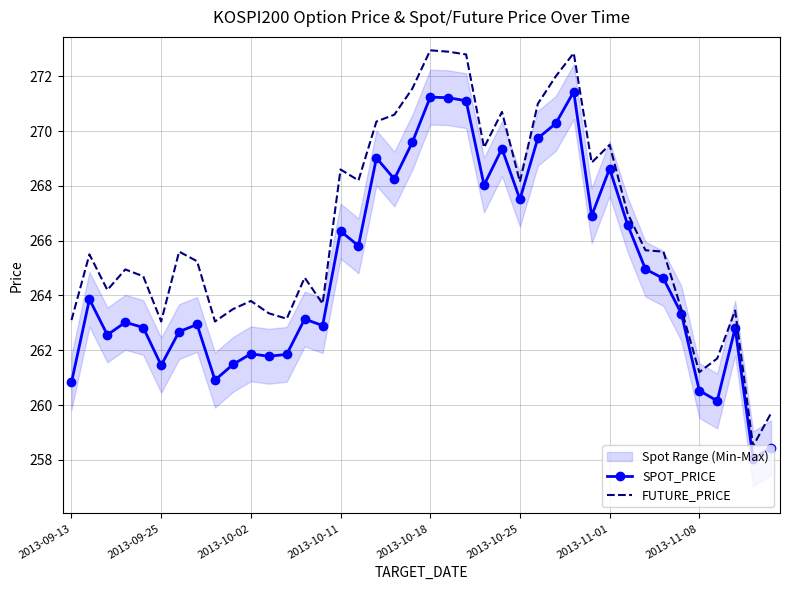

Reading right to left, list all the values displayed in this chart.

SPOT_PRICE: 258.4	258.0	262.8	260.1	260.5	263.3	264.6	265.0	266.6	268.6	266.9	271.4	270.3	269.7	267.5	269.4	268.0	271.1	271.2	271.2	269.6	268.2	269.0	265.8	266.4	262.9	263.1	261.9	261.8	261.9	261.5	260.9	262.9	262.7	261.4	262.8	263.0	262.6	263.9	260.8
FUTURE_PRICE: 259.7	258.5	263.4	261.7	261.2	263.5	265.6	265.6	267.0	269.5	268.9	272.9	272.0	271.0	268.1	270.7	269.4	272.8	272.9	272.9	271.6	270.6	270.4	268.2	268.6	263.7	264.6	263.1	263.4	263.8	263.5	263.1	265.2	265.6	263.1	264.7	264.9	264.2	265.5	263.1